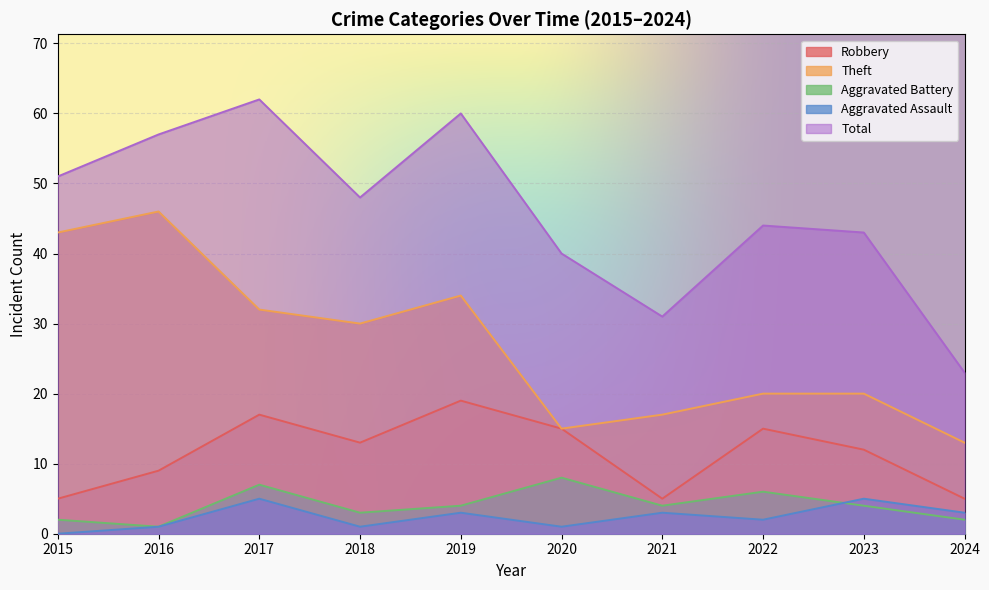

Reading left to right, what are all the values shown in this chart?

Robbery: 2015=5	2016=9	2017=17	2018=13	2019=19	2020=15	2021=5	2022=15	2023=12	2024=5
Theft: 2015=43	2016=46	2017=32	2018=30	2019=34	2020=15	2021=17	2022=20	2023=20	2024=13
Aggravated Battery: 2015=2	2016=1	2017=7	2018=3	2019=4	2020=8	2021=4	2022=6	2023=4	2024=2
Aggravated Assault: 2015=0	2016=1	2017=5	2018=1	2019=3	2020=1	2021=3	2022=2	2023=5	2024=3
Total: 2015=51	2016=57	2017=62	2018=48	2019=60	2020=40	2021=31	2022=44	2023=43	2024=23